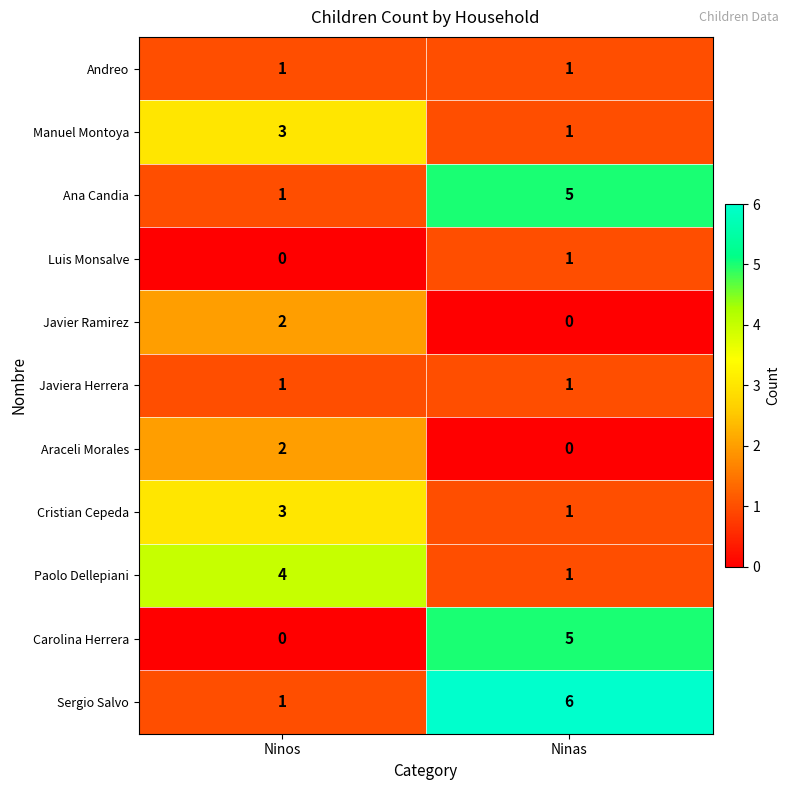

How many categories are shown in the chart?

2